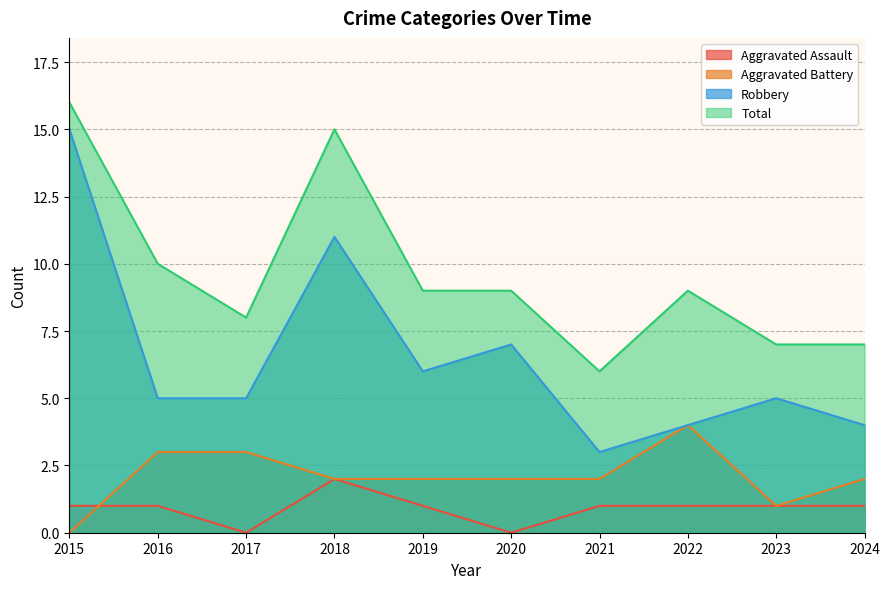

What is the value of the Aggravated Battery point at the 10th from the left?

2